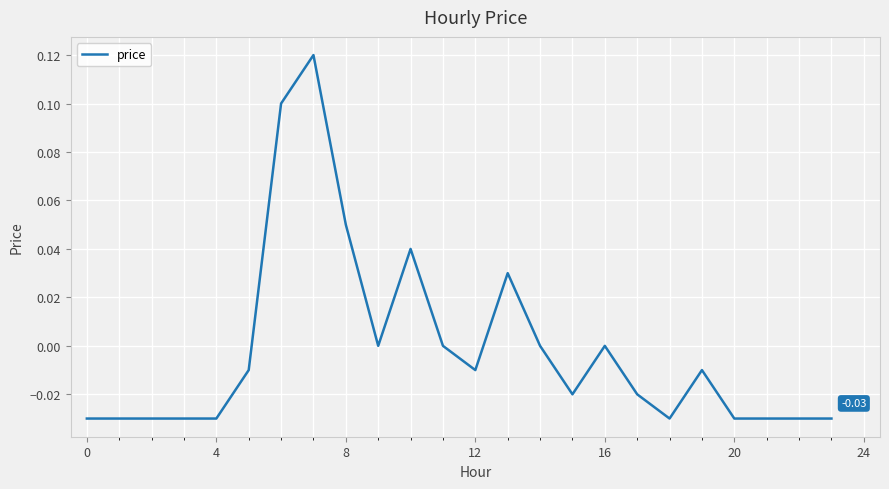

True or false: there are more than 0 points higher than both neighbors.

True